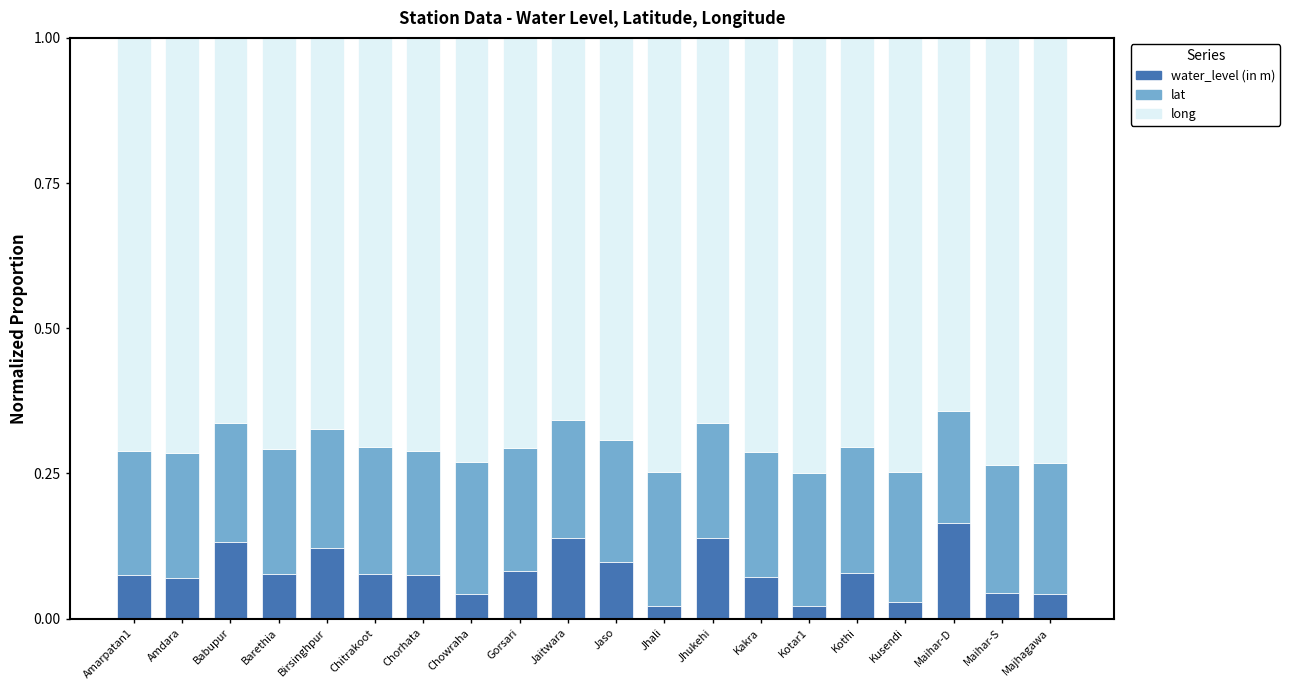

True or false: water_level (in m) has a value of 0.0 at Amdara.

False